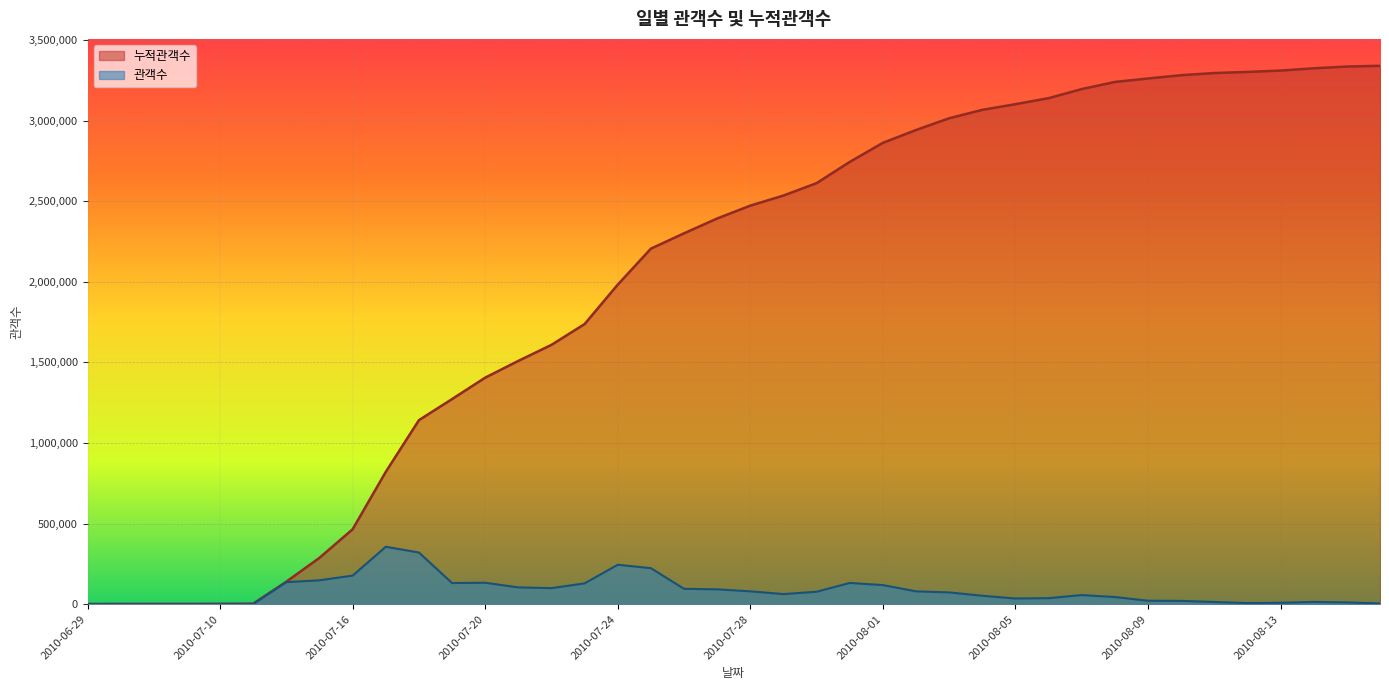

Rank the series by their average value, from lowest to highest.

관객수, 누적관객수